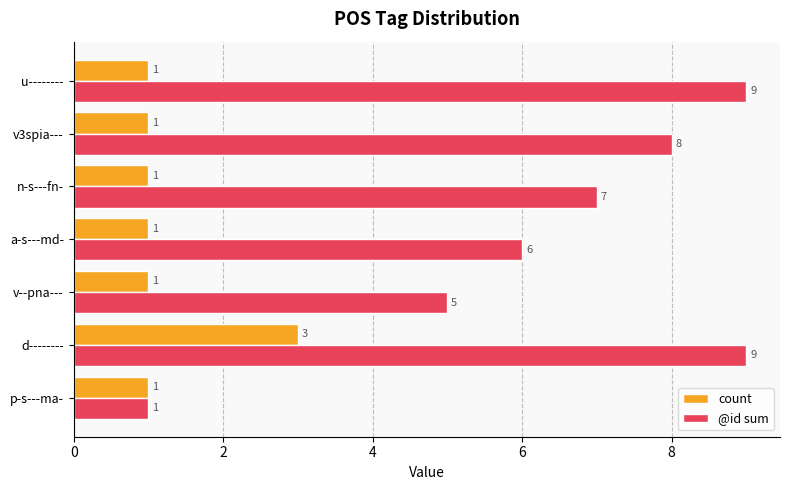

What is the difference between the @id sum values at a-s---md- and u--------?

3